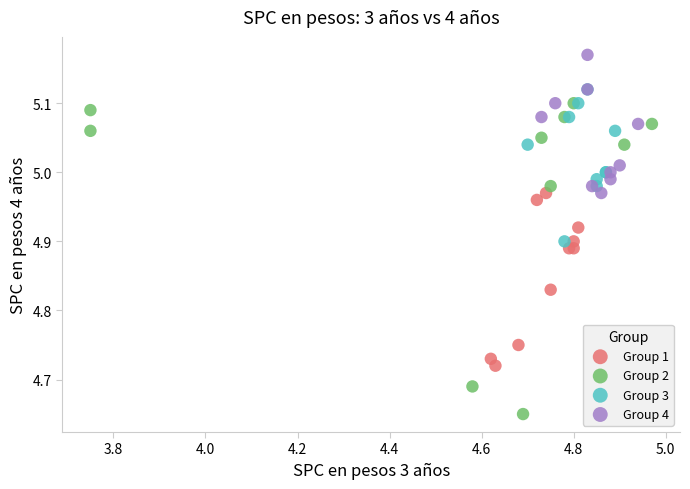

Which series has the largest Y range (max minus min)?

Group 2